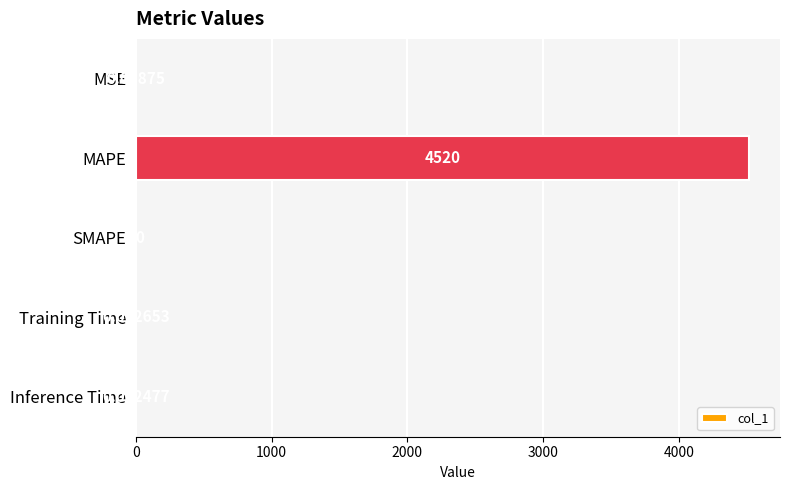

At which label is the value closest to 2260?

MSE